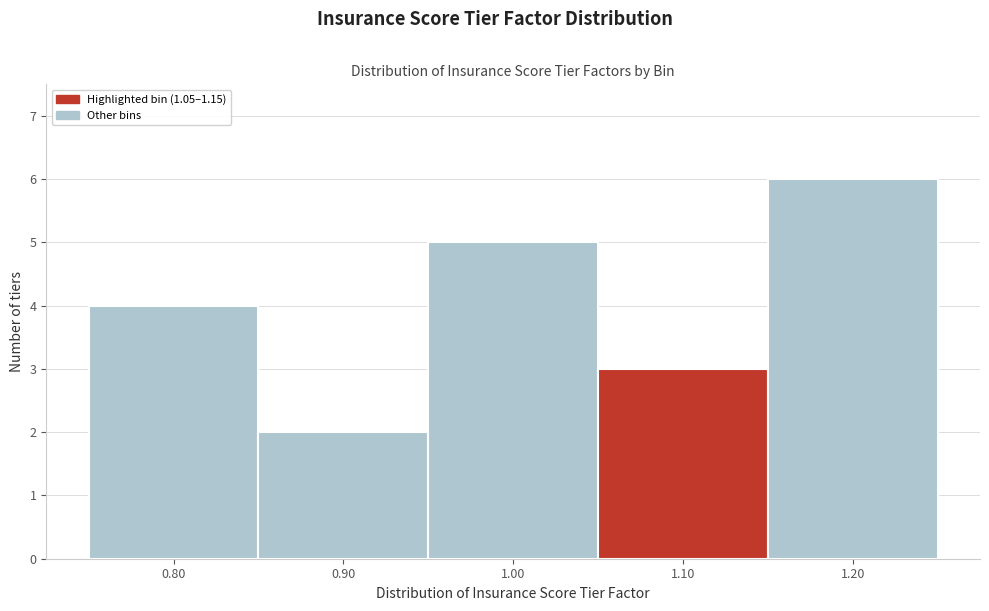

Reading left to right, list every bar in this chart as the range it spans on the x-axis followed by its height. The values are not printed on the chart, so give them approximately, as read against the axis.

0.75 to 0.85: 4
0.85 to 0.95: 2
0.95 to 1.05: 5
1.05 to 1.15: 3
1.15 to 1.25: 6